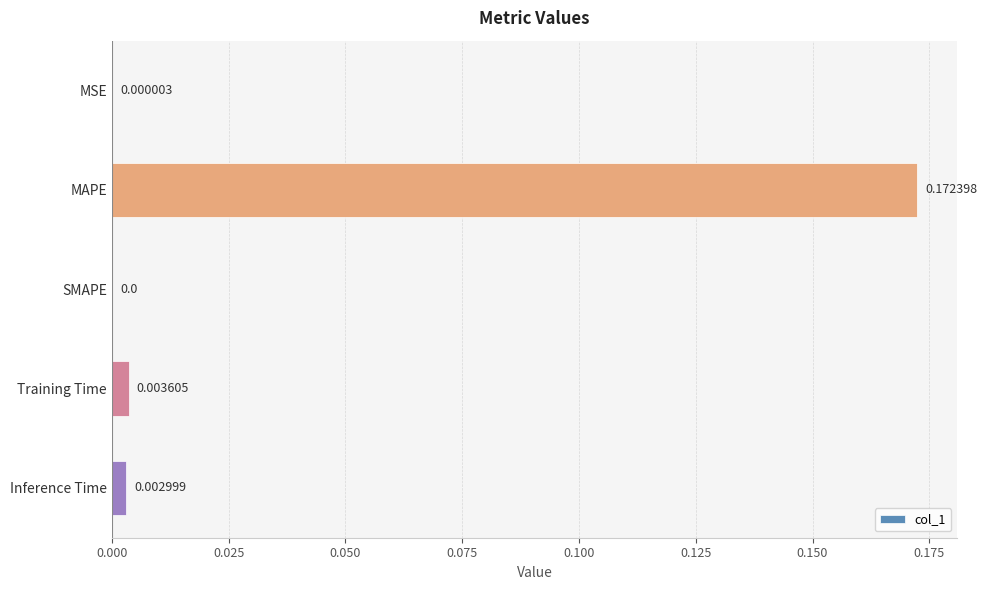

How many values exceed 0?

4